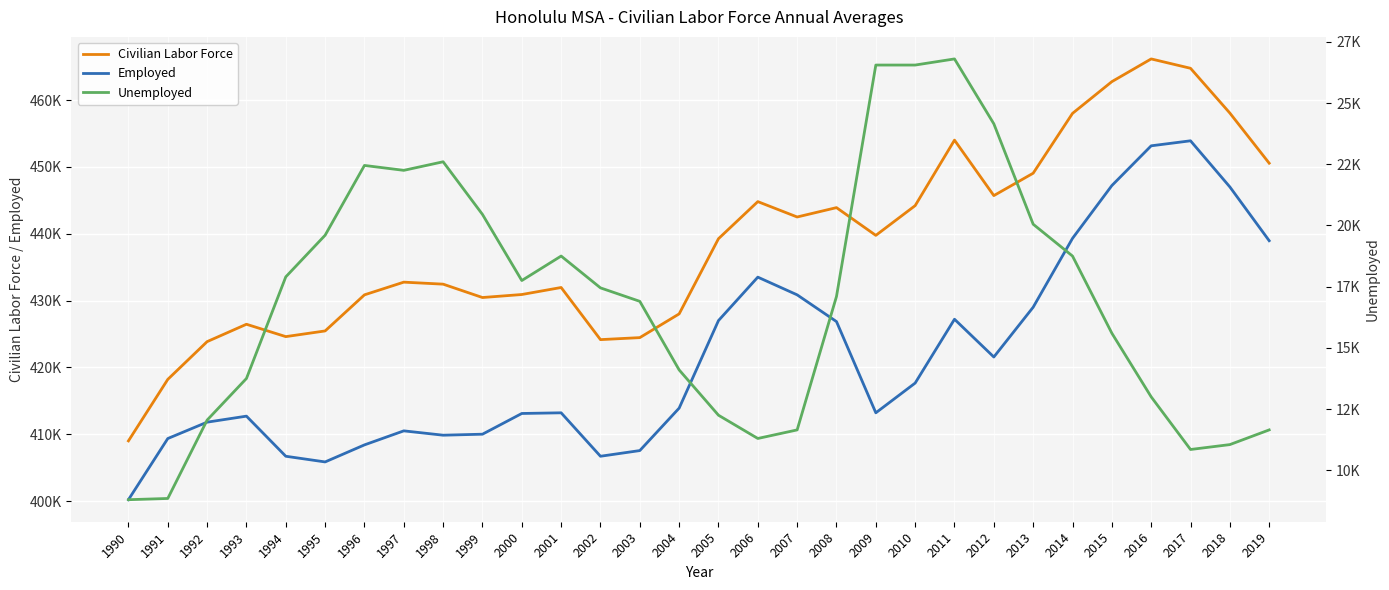

How many interior local valleys does the Employed series have?

5